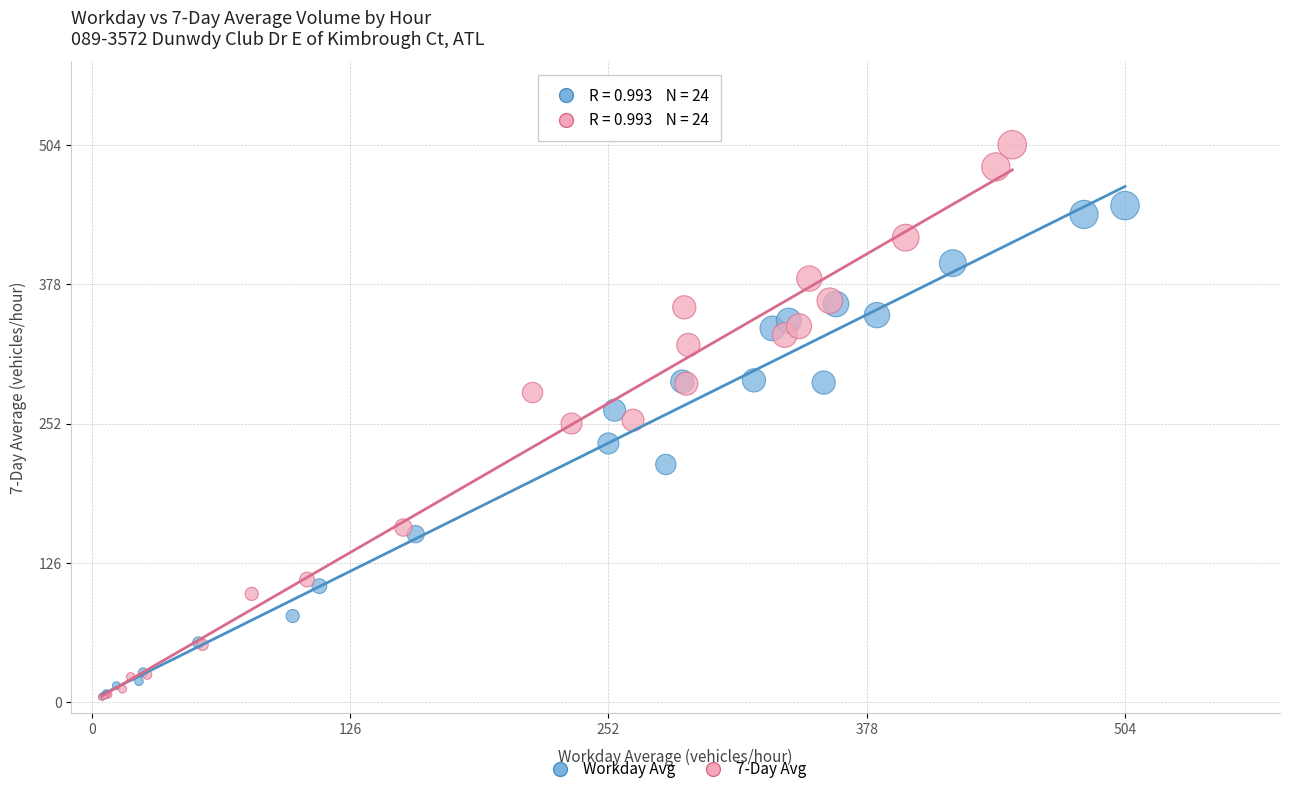

Which series contains the highest Y value?

7-Day Avg